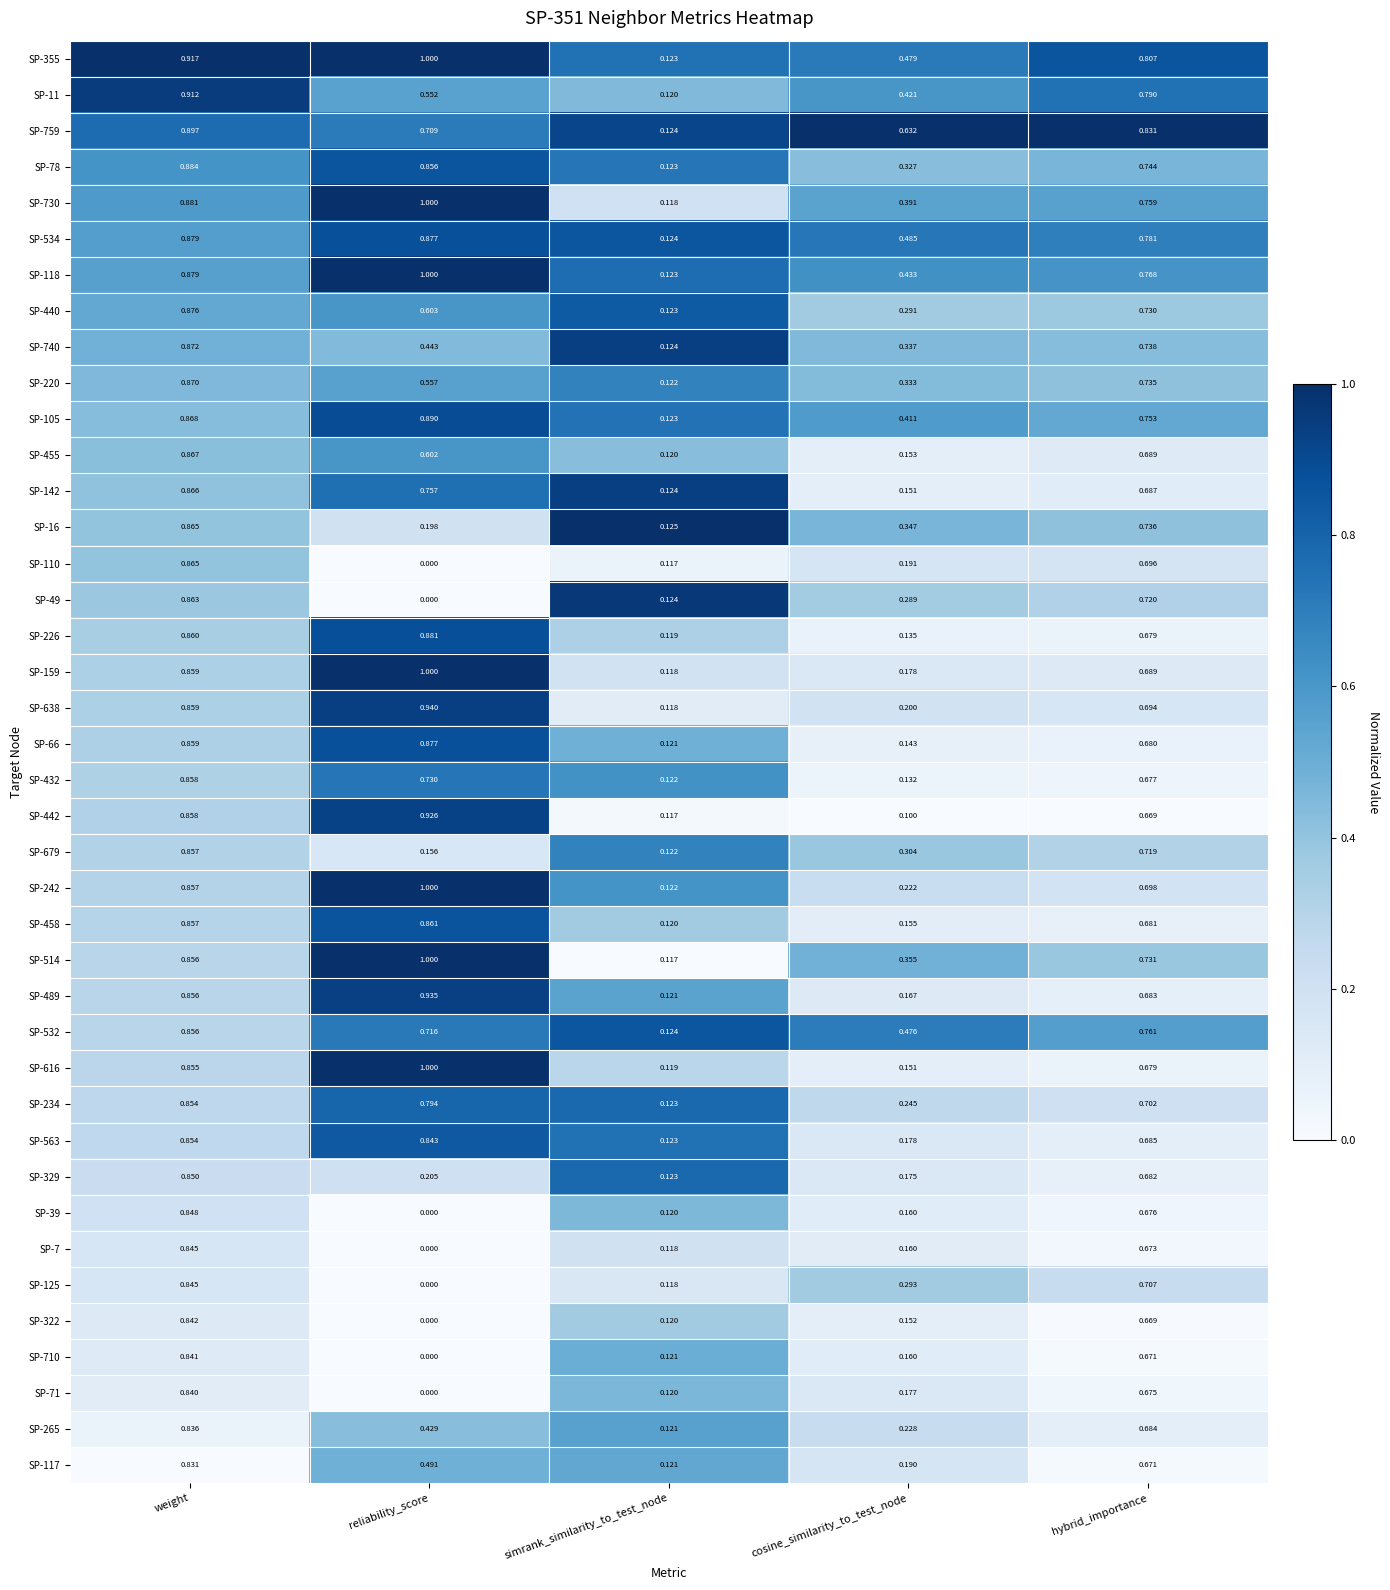

At which label does SP-432 reach its peak?

weight